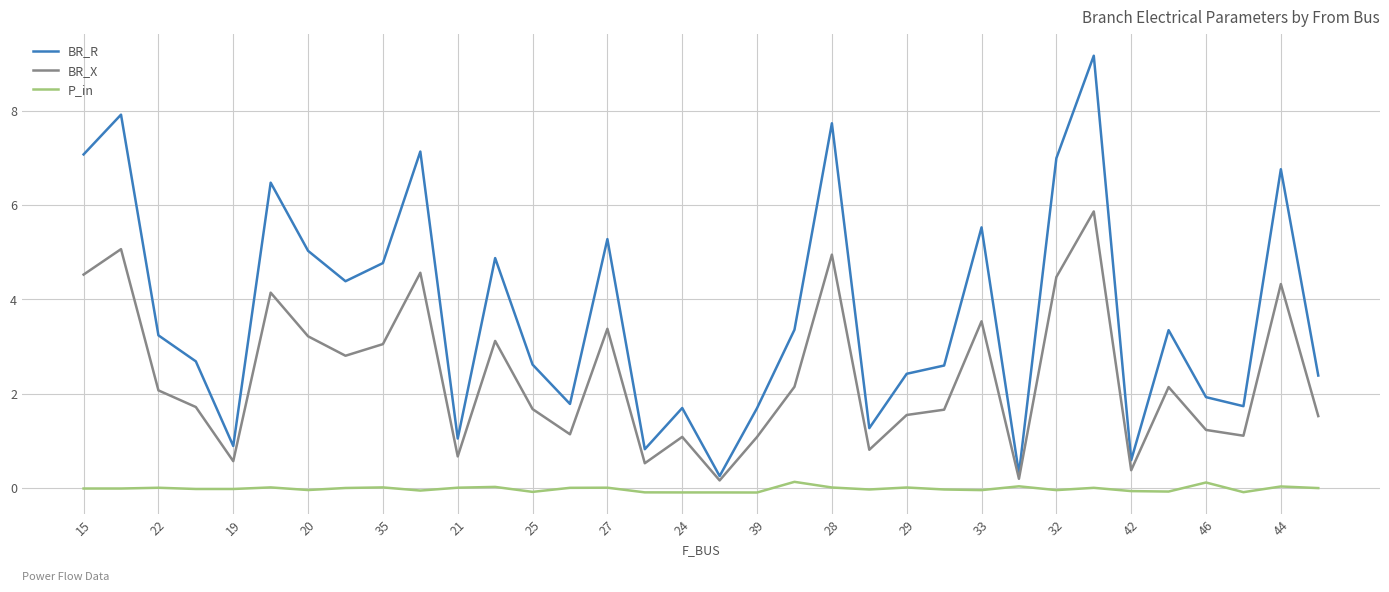

What is the maximum value for BR_X?

5.9